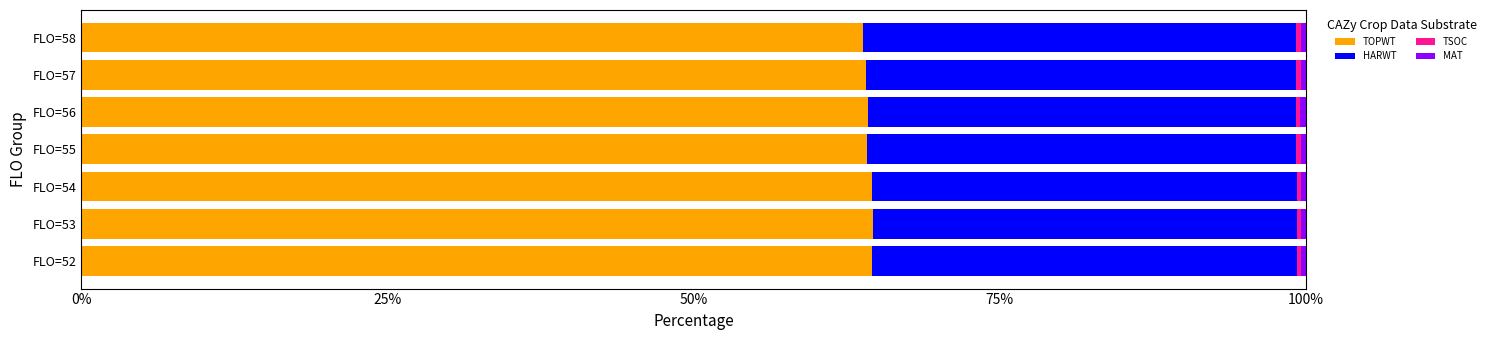

What is the highest value of the TOPWT series?

64.7